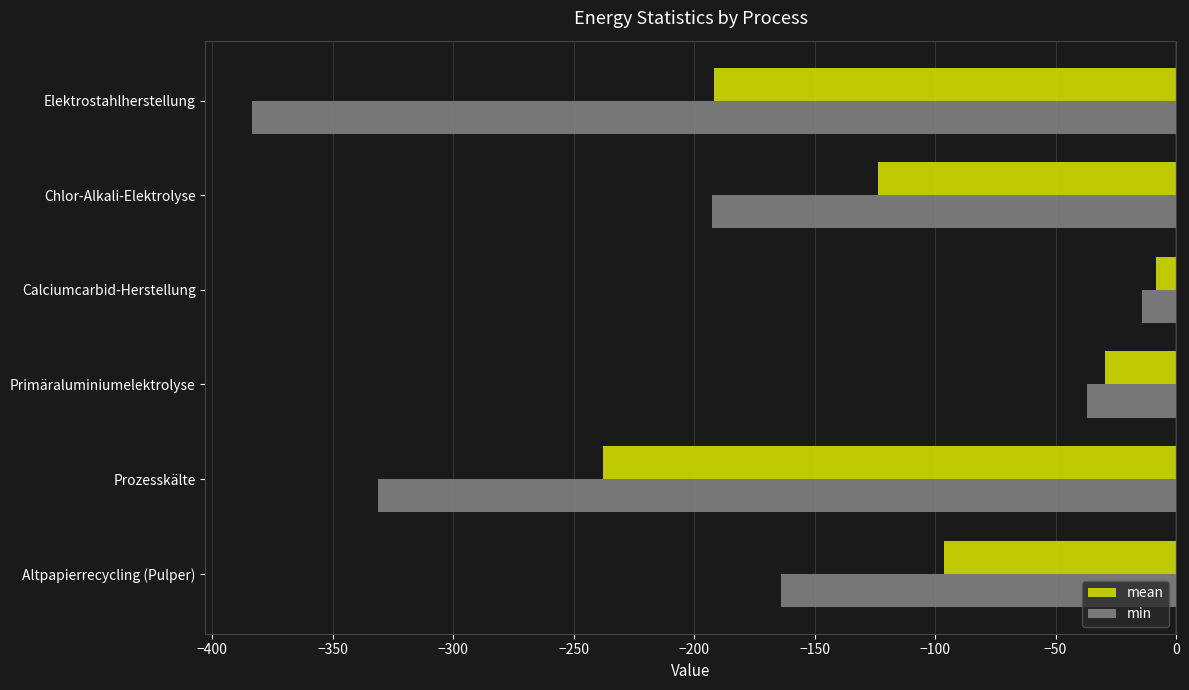

At which category is the sum across all series the highest?

Calciumcarbid-Herstellung